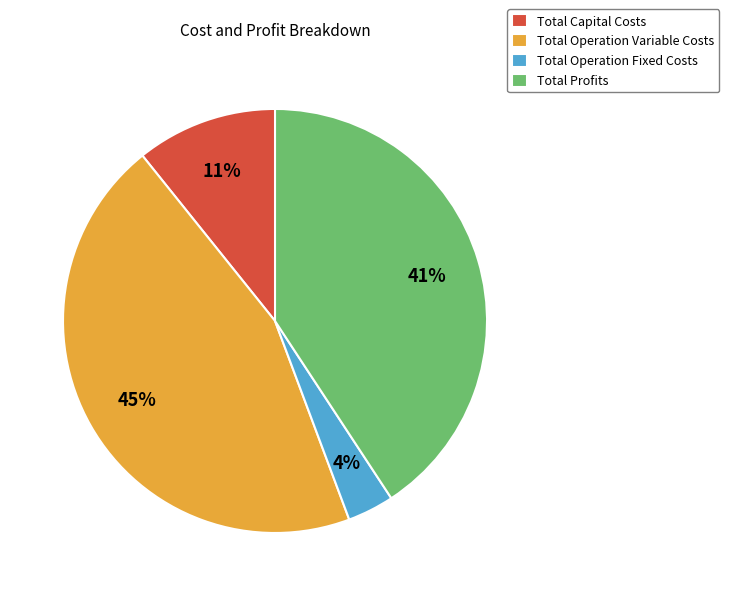

Is there a majority slice in this chart?

No